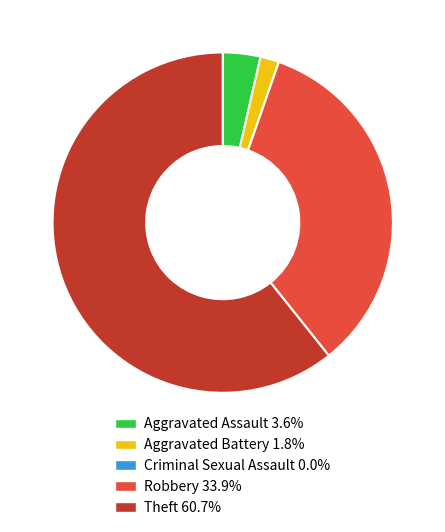

Is there any slice that represents more than half of the pie?

Yes